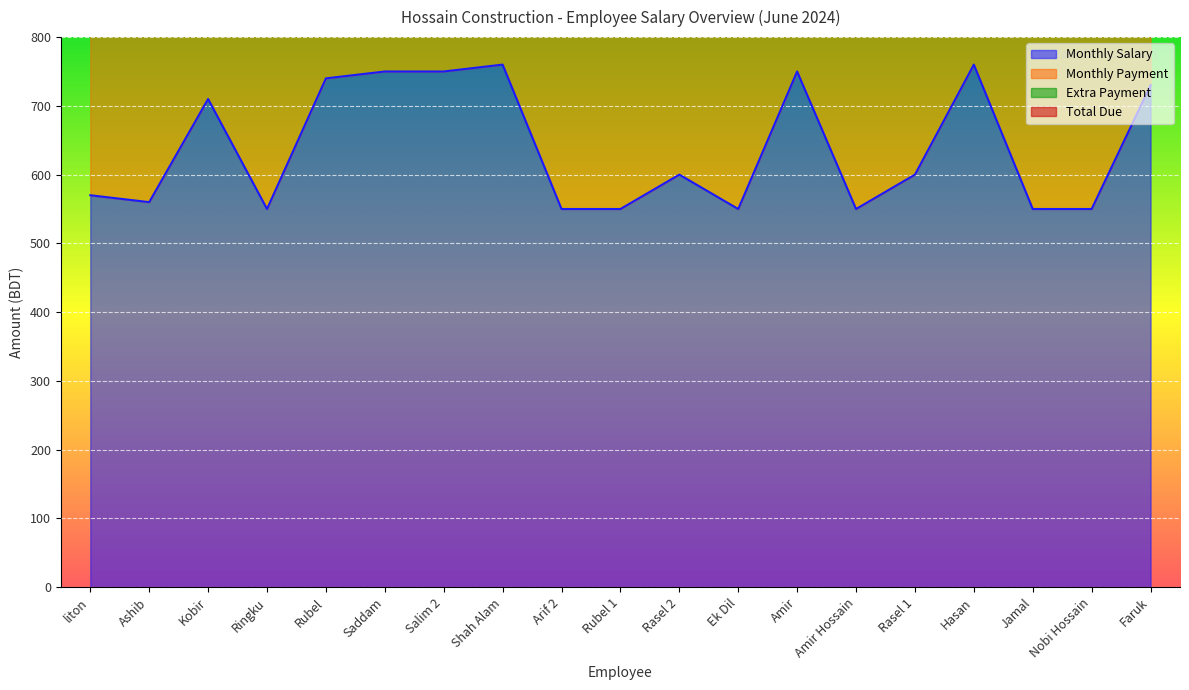

True or false: Total Due and Extra Payment intersect in this chart.

False